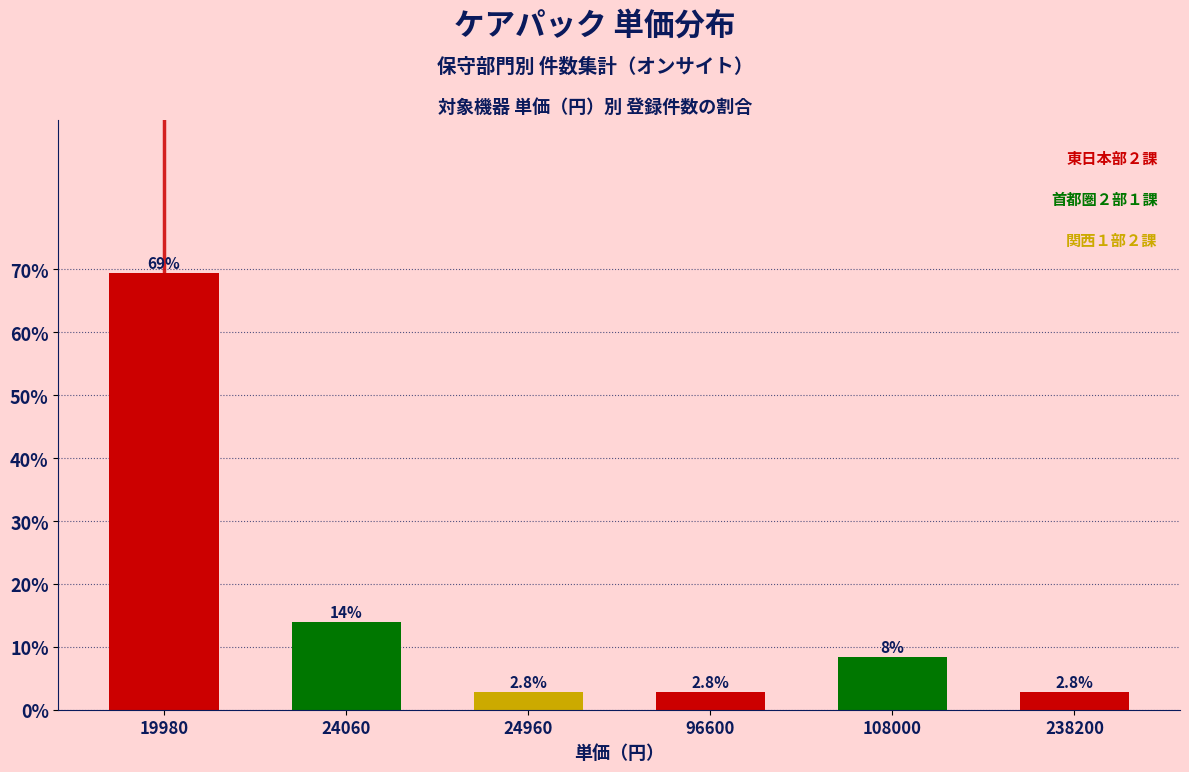

How many categories are shown in the chart?

6